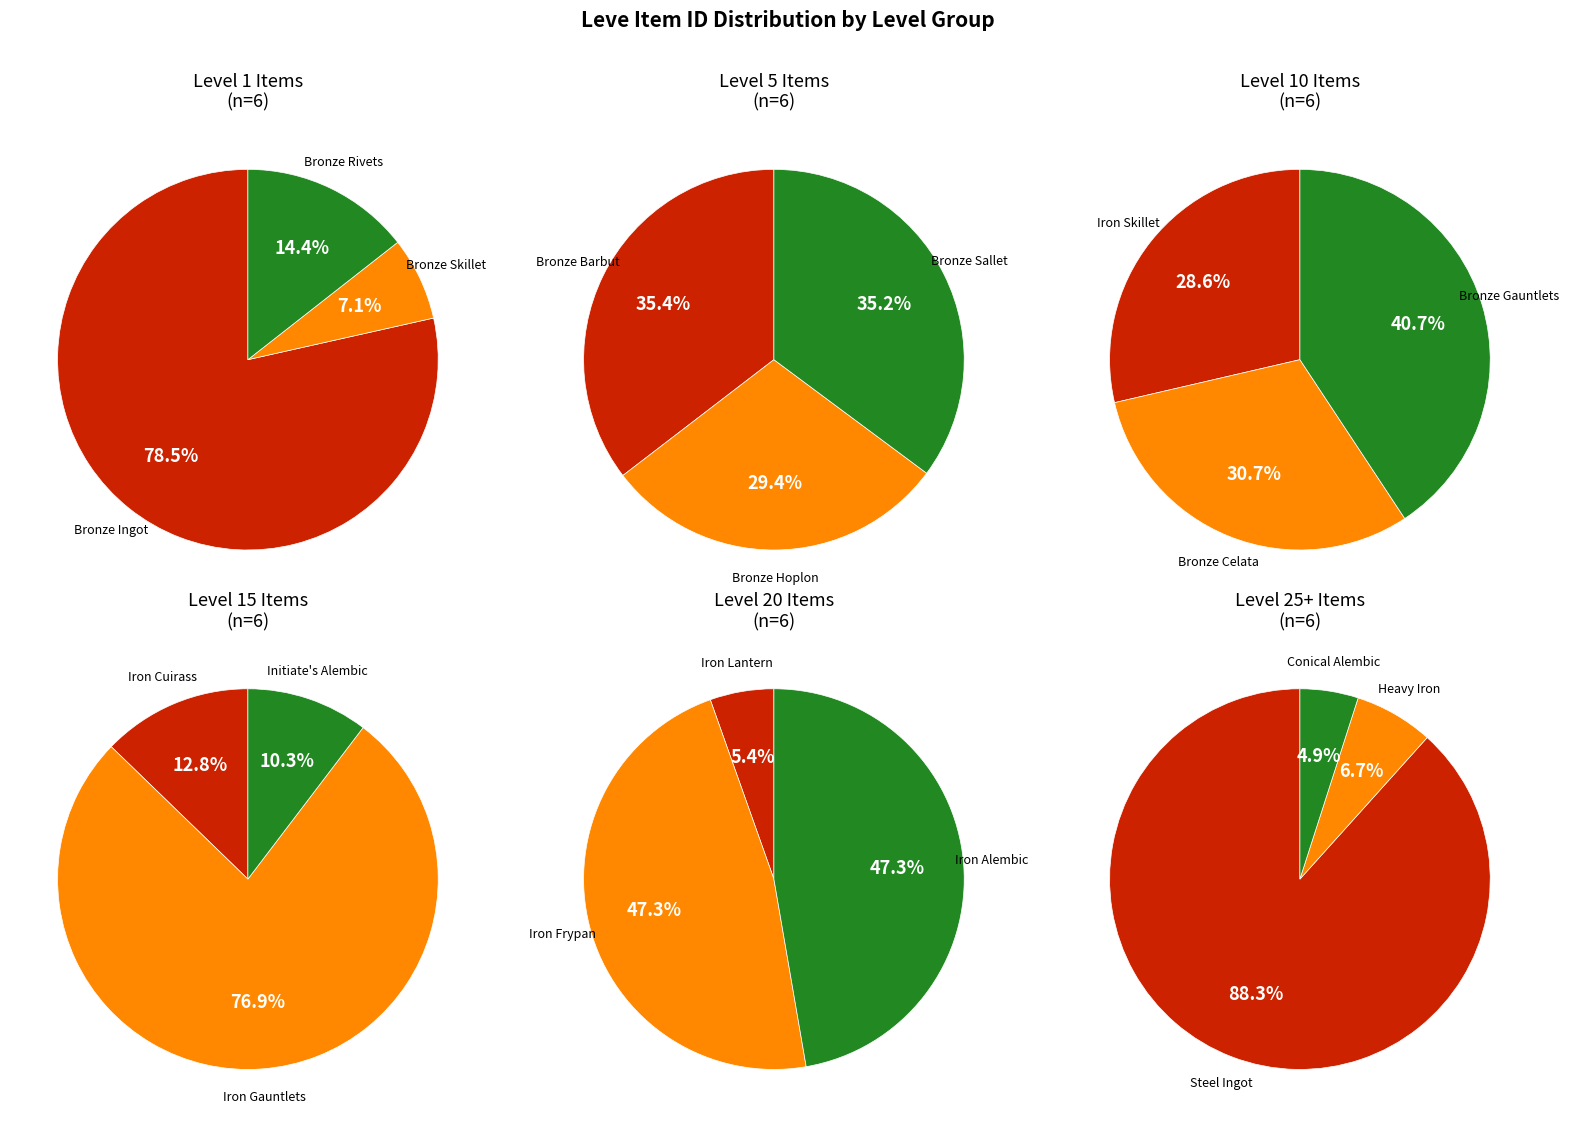

Between Level 5 and Level 10, which is larger?

Level 10